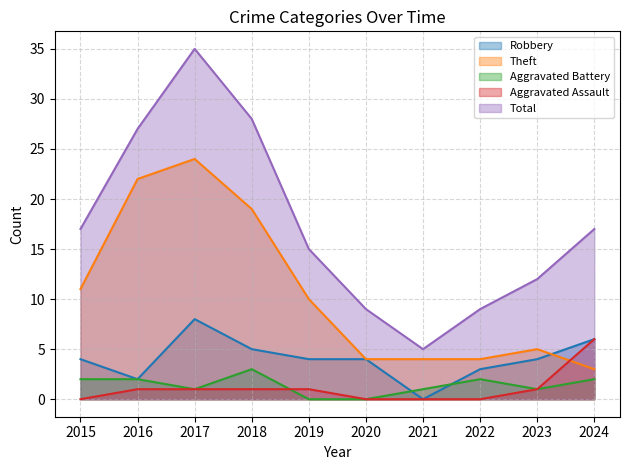

Which series has the largest range (max minus min)?

Total